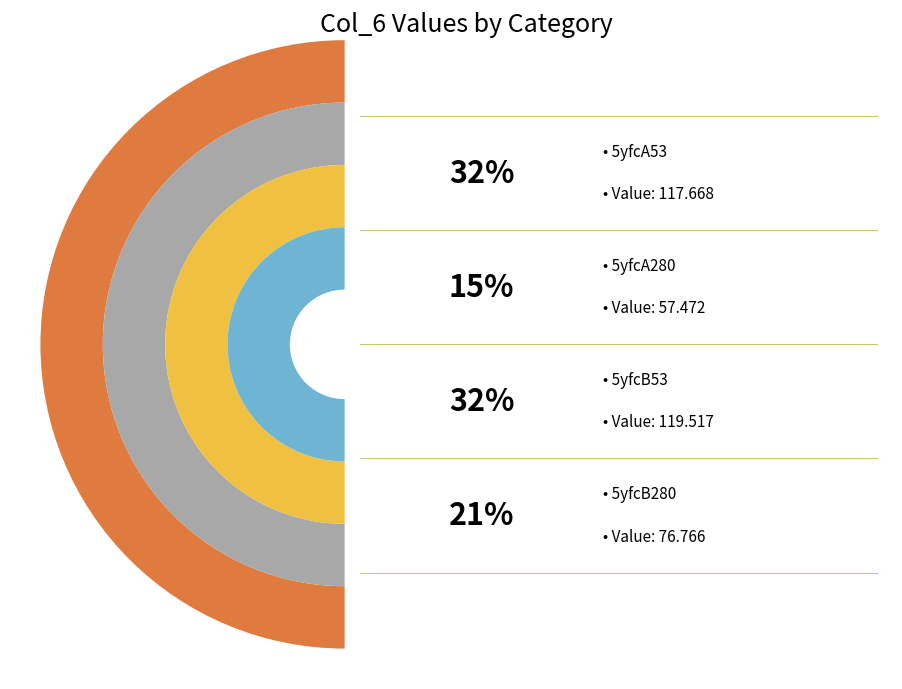

Between 5yfcA280 and 5yfcB280, which is larger?

5yfcB280